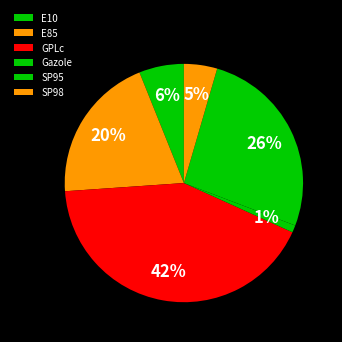

How many segments does this pie chart have?

6